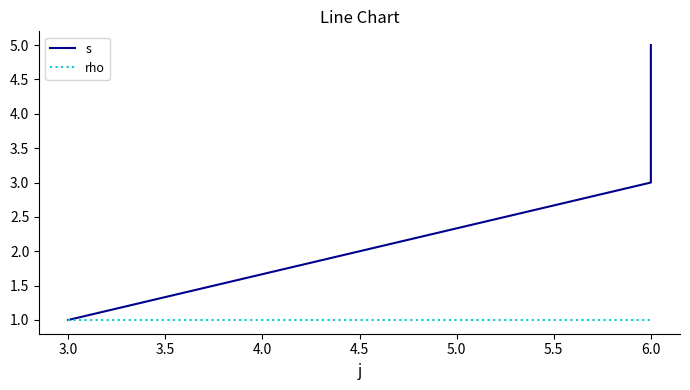

How many data points in s are less than 3?

1